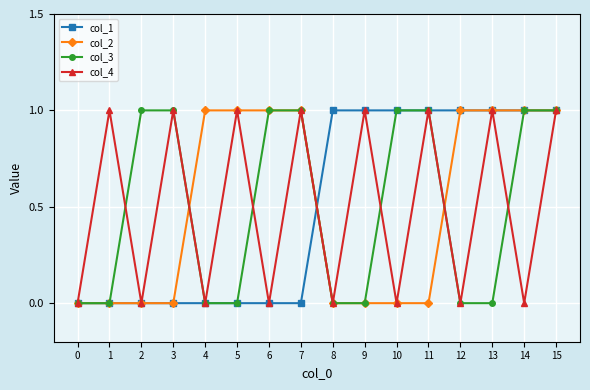

Count the col_1 values in the range 0 to 1.

16